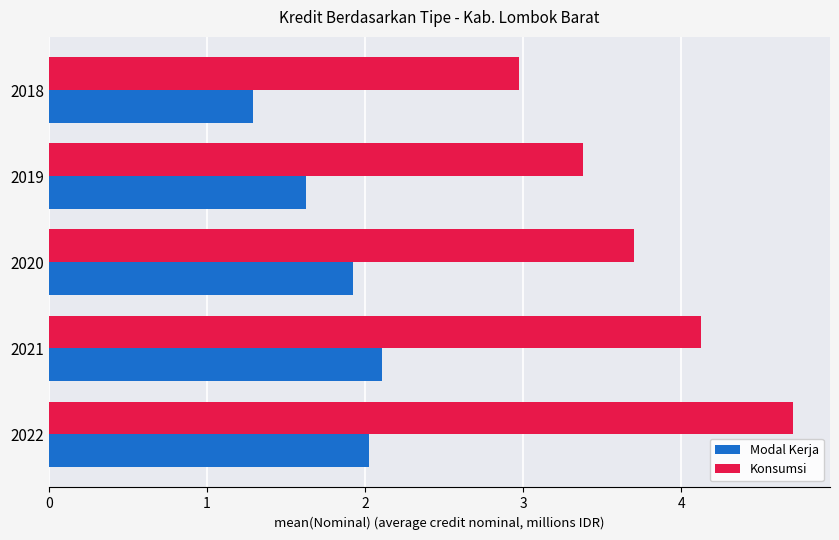

What is the difference between the highest and lowest values at 2019?

1.8